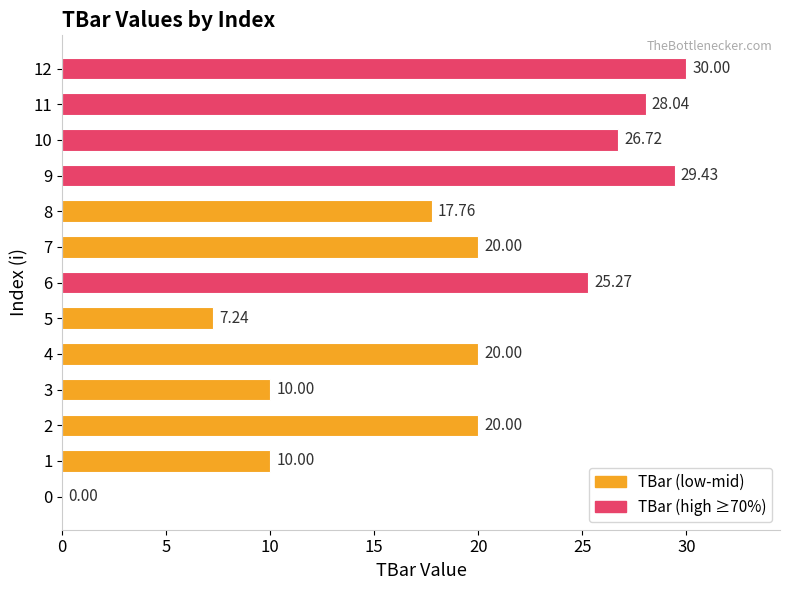

What is the sum of the values at 4 and 12?

50.0